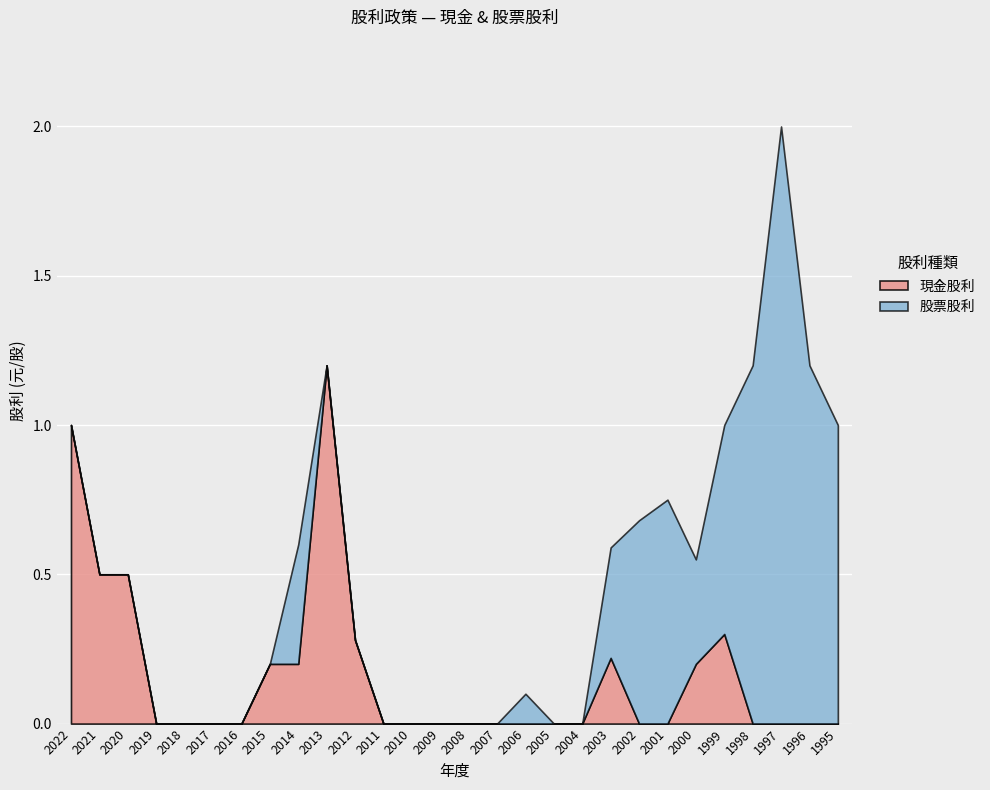

What value does the 現金股利 series have at 2013?

1.2